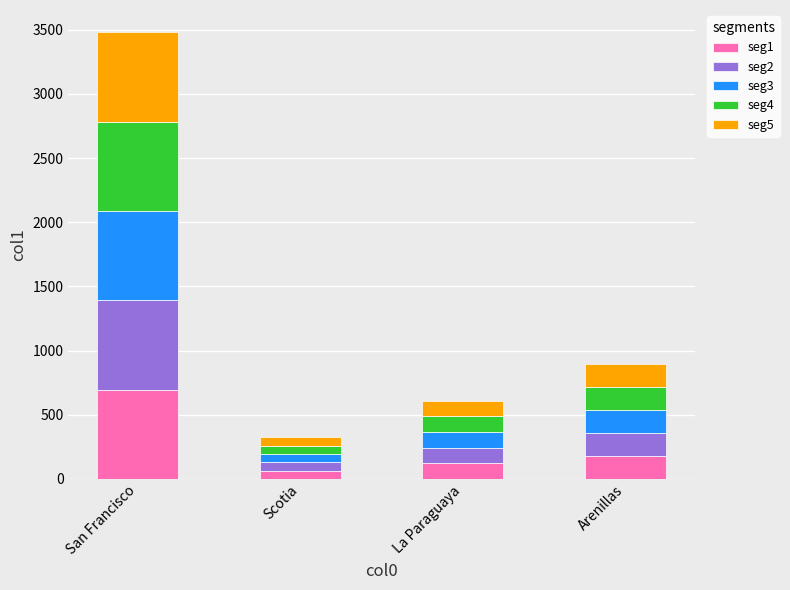

Are the bars grouped side by side (vs. stacked)?

No